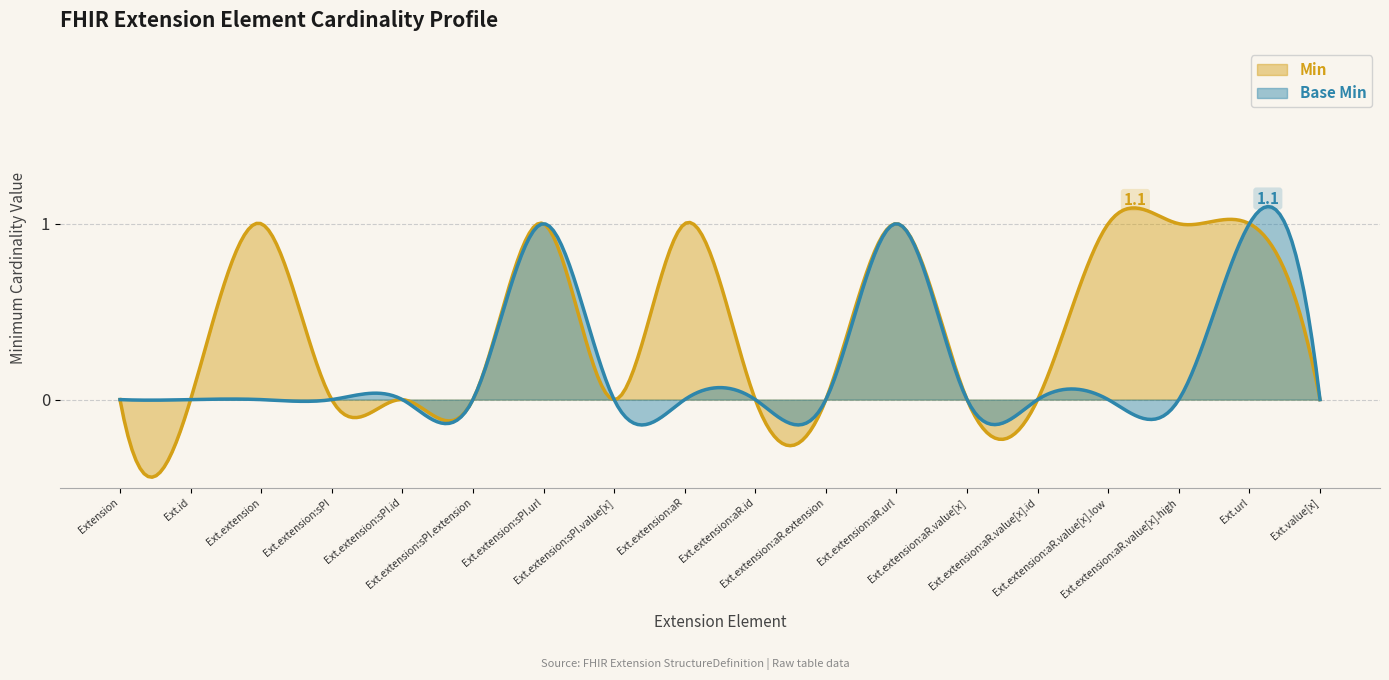

What is the total value across all series at Extension.extension:ageRange?

1